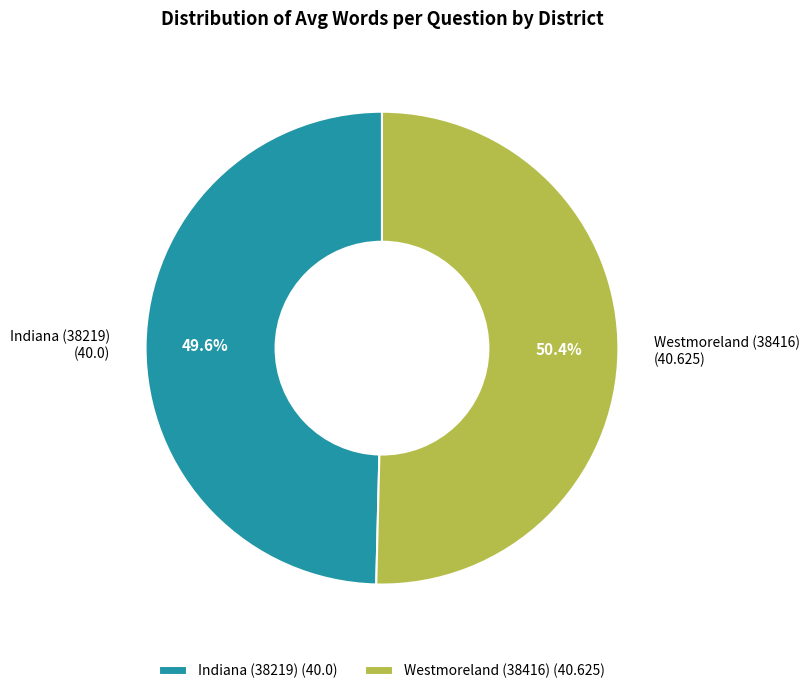

Rank the categories by value from lowest to highest.

Indiana (38219), Westmoreland (38416)